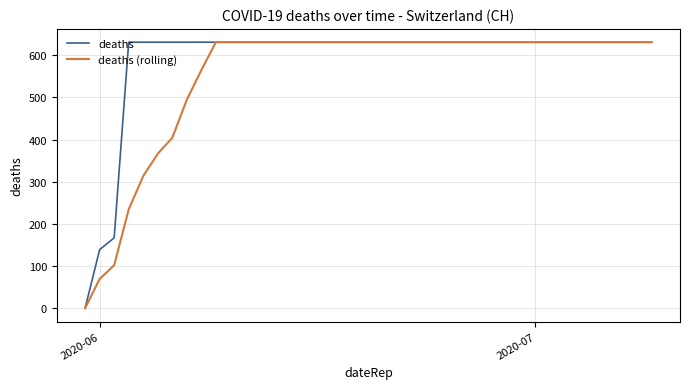

What is the greatest value displayed?

631.0